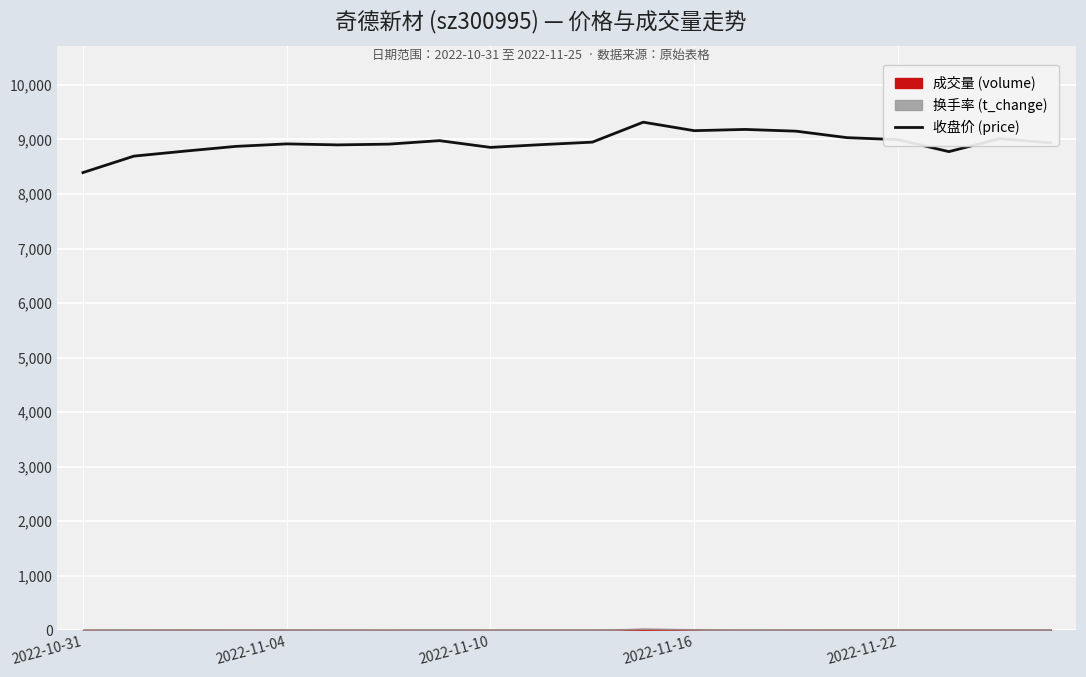

What is the minimum value for 收盘价 (price)?

8392.6